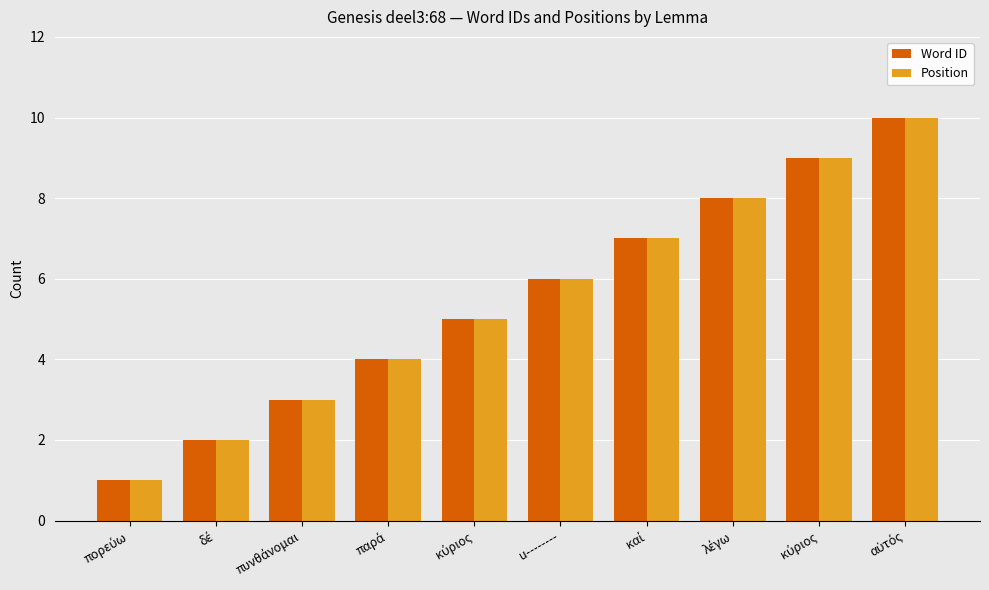

What is the difference between the second highest and minimum values in the Position series?

8